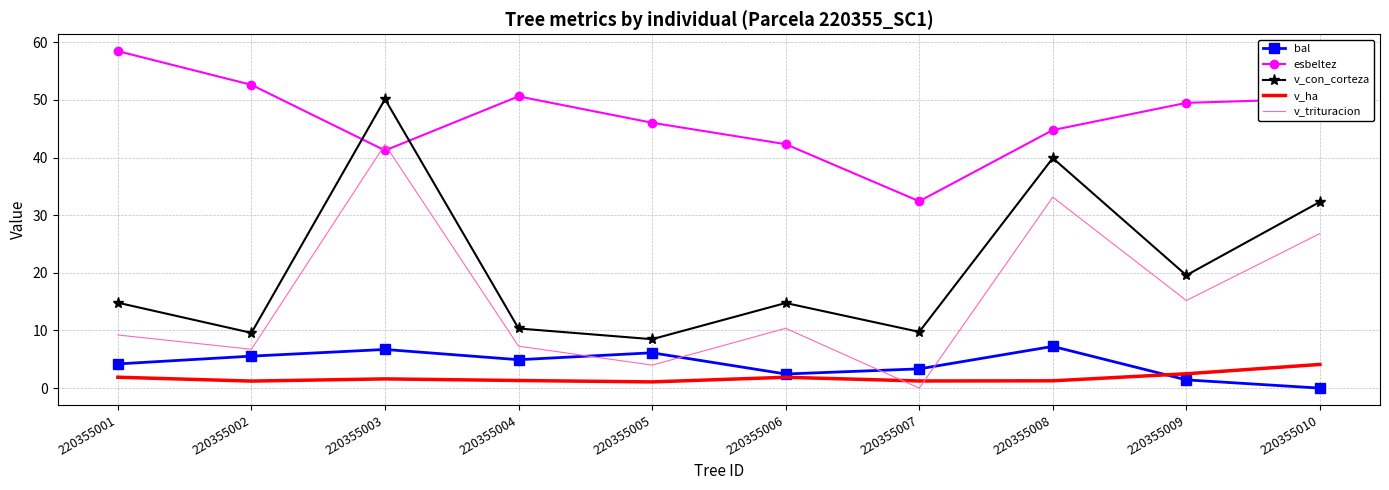

Which series changed the most between 220355007 and 220355010?

v_trituracion